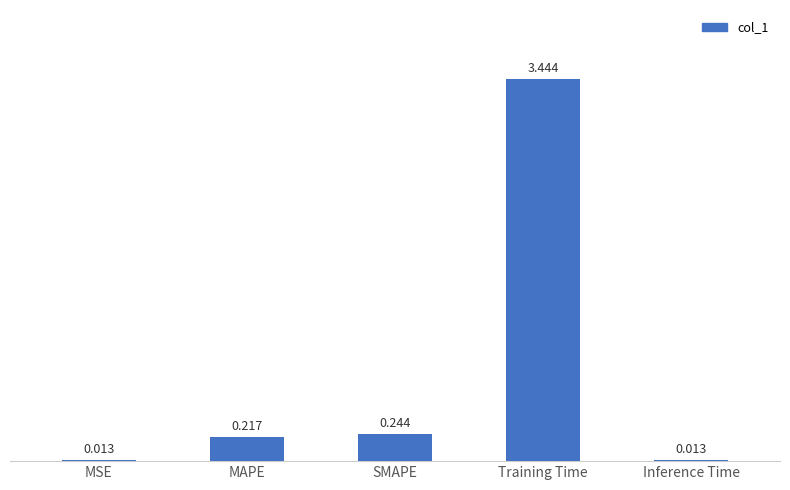

Which has a higher value, Training Time or SMAPE?

Training Time